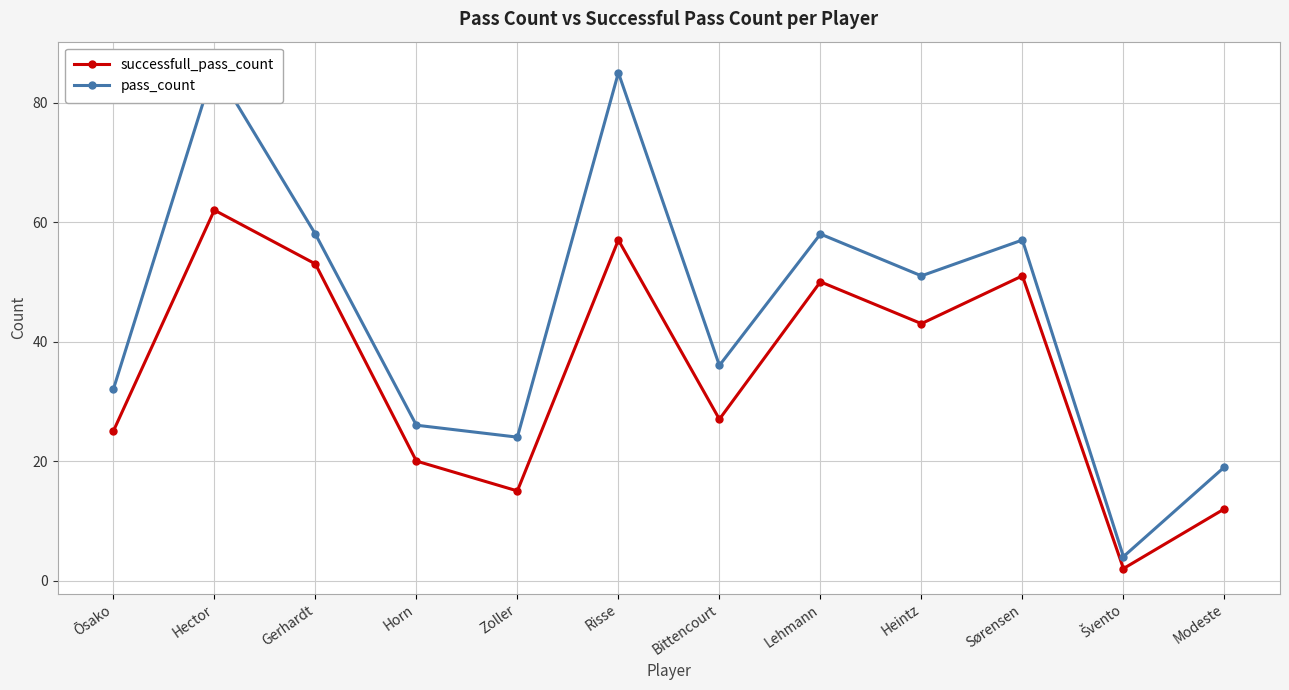

What is the average value of the pass_count series?

45